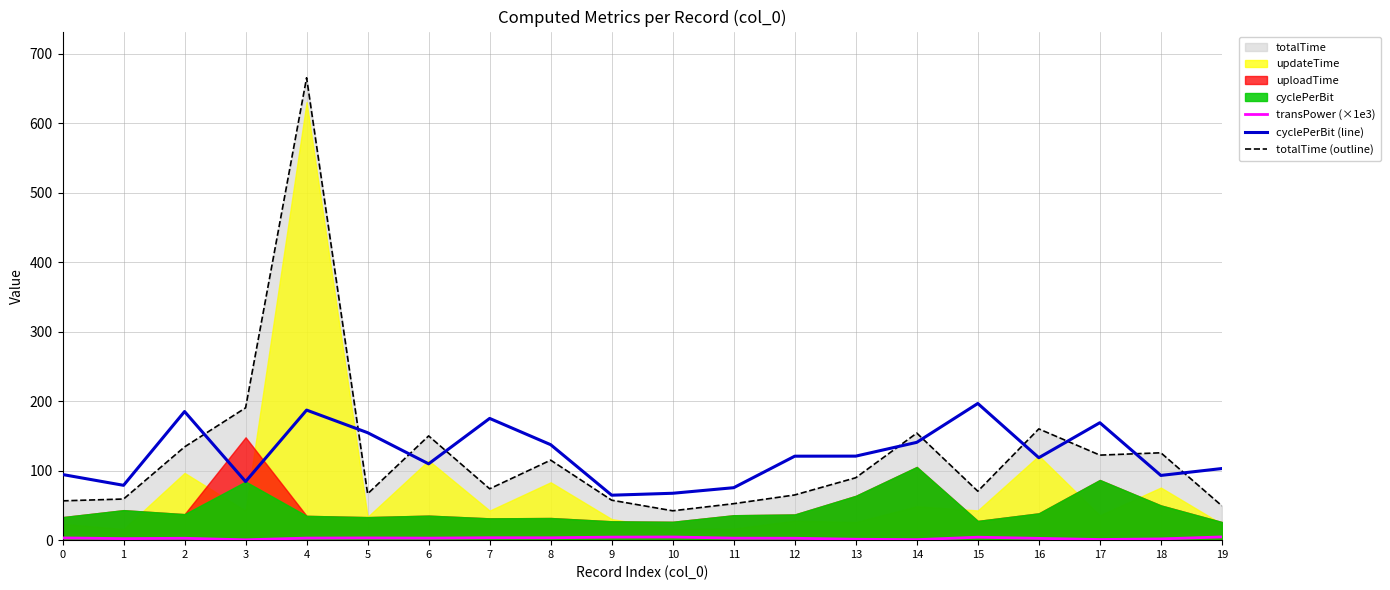

Read the totalTime (outline) value at 7.

74.0